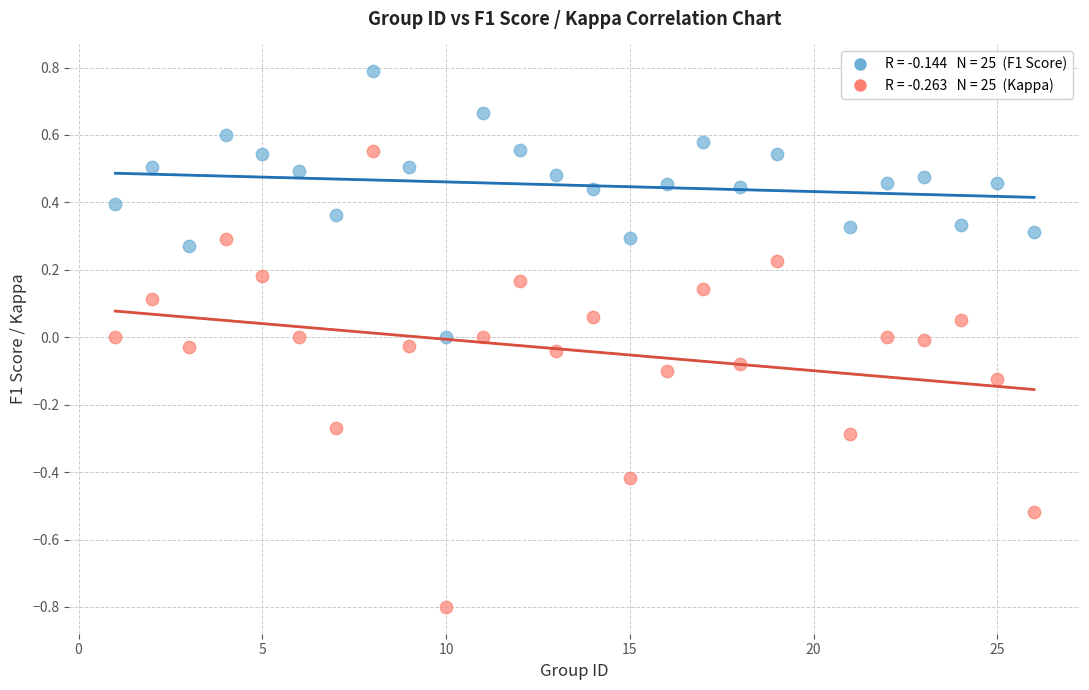

Across all data points, what is the range of X values (max minus min)?

25.0